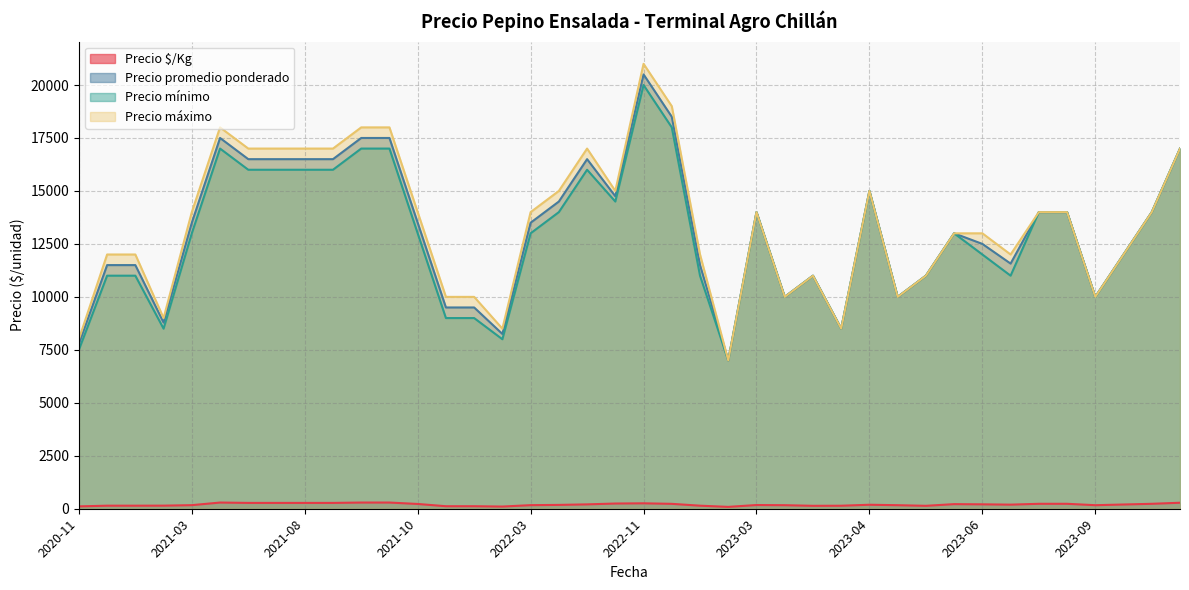

Rank the series by their maximum value, from highest to lowest.

Precio máximo, Precio promedio ponderado, Precio mínimo, Precio $/Kg